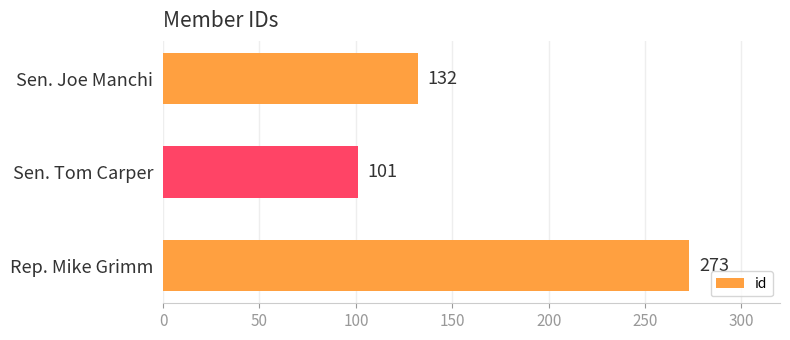

True or false: the data shows 101 at Sen. Tom Carper.

True